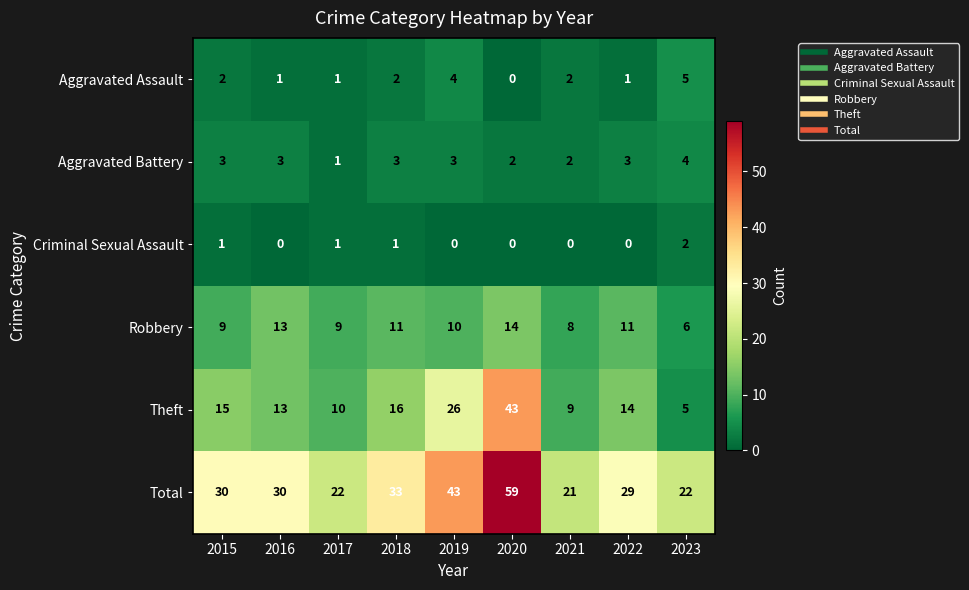

What is the greatest value displayed?

59